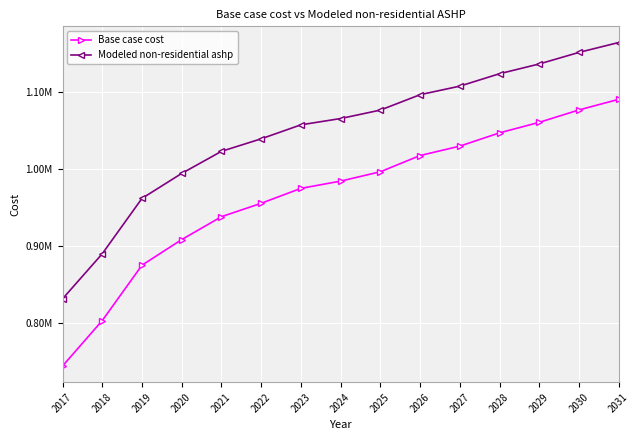

Which series changed the most between 2022 and 2029?

Base case cost